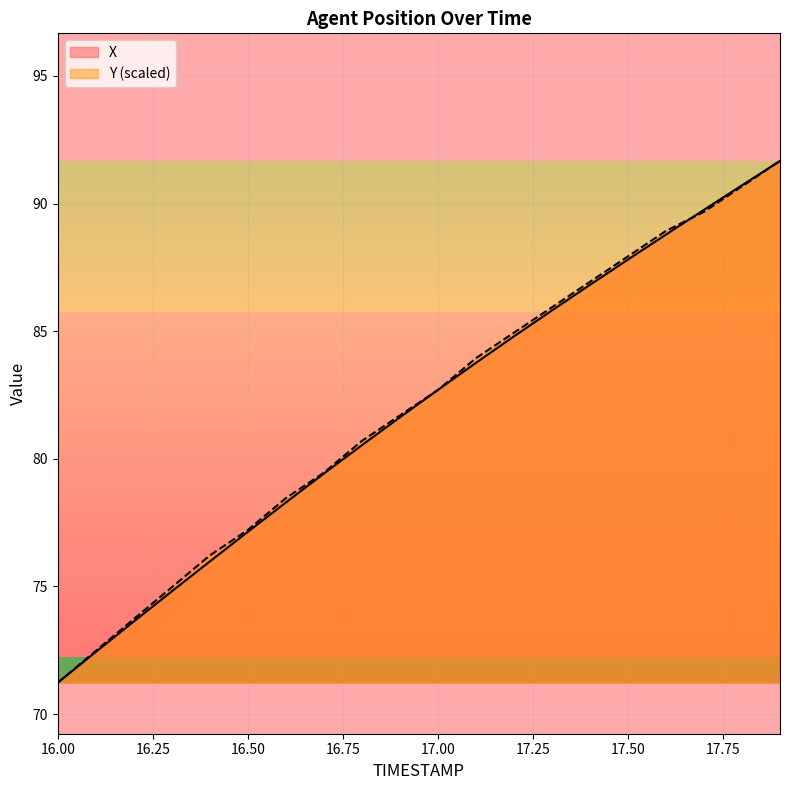

True or false: Y and X intersect in this chart.

True